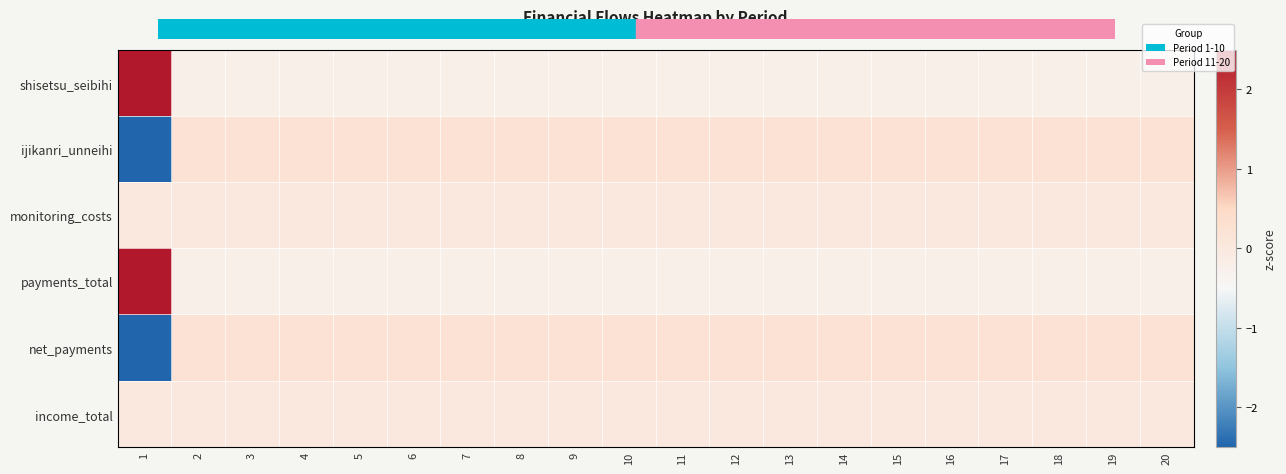

Which series has the largest total across all categories?

payments_total